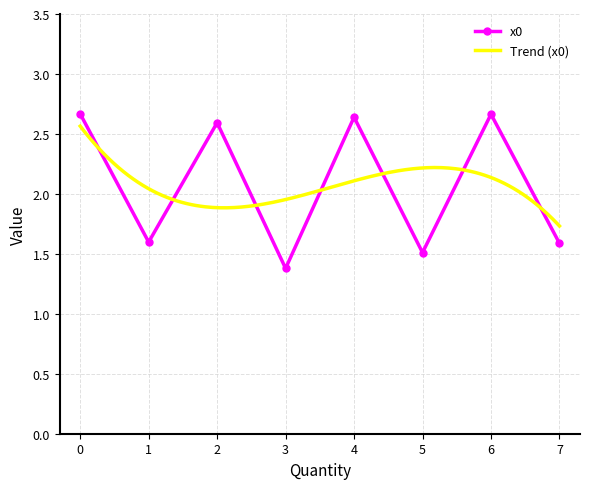

What is the value of the 5th point from the left?

2.6